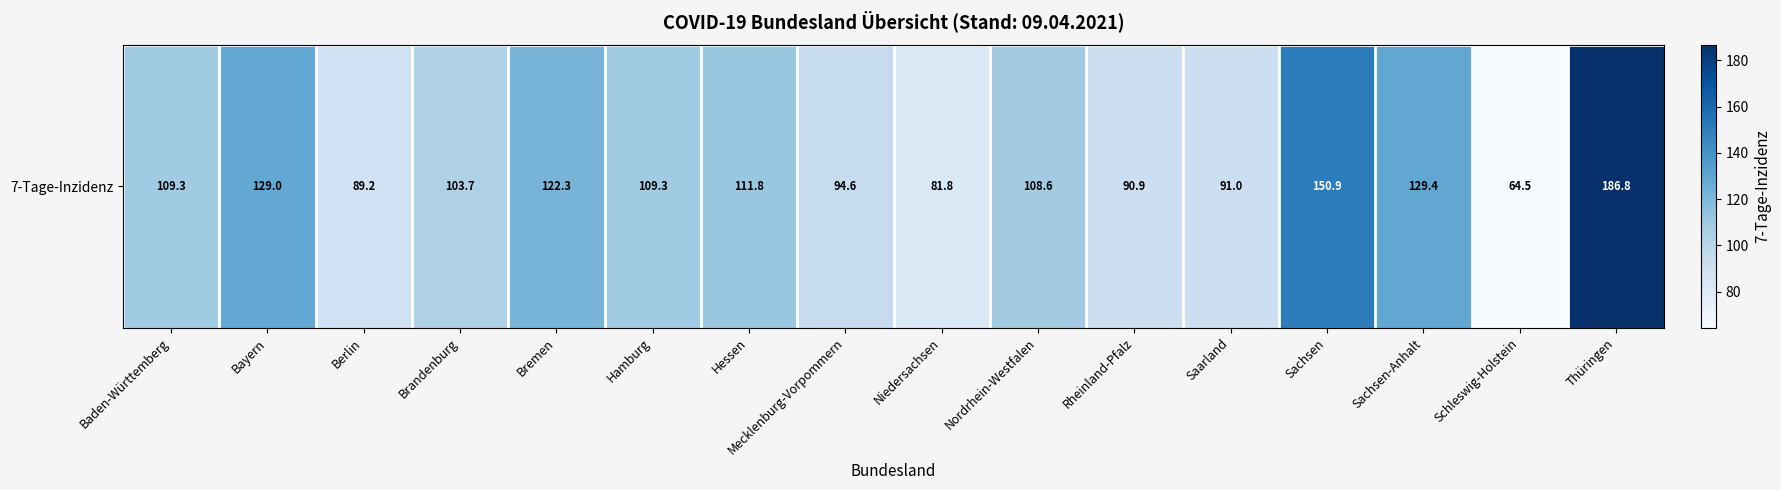

What is the average value?

110.8